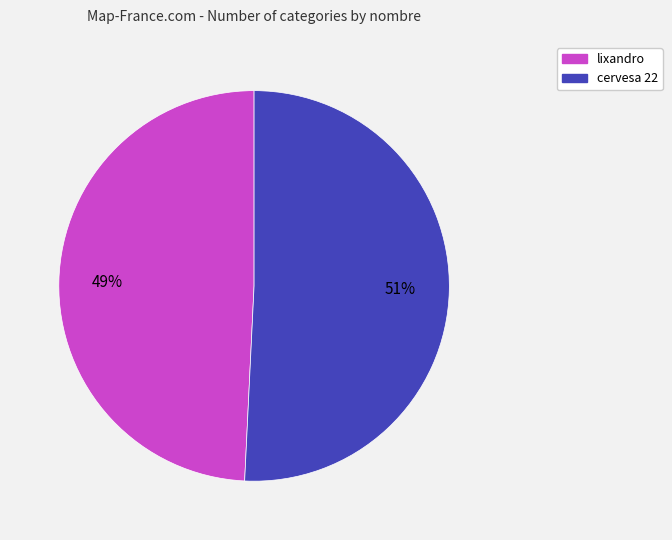

What is the ratio of the value at lixandro to the value at cervesa 22?

1.0